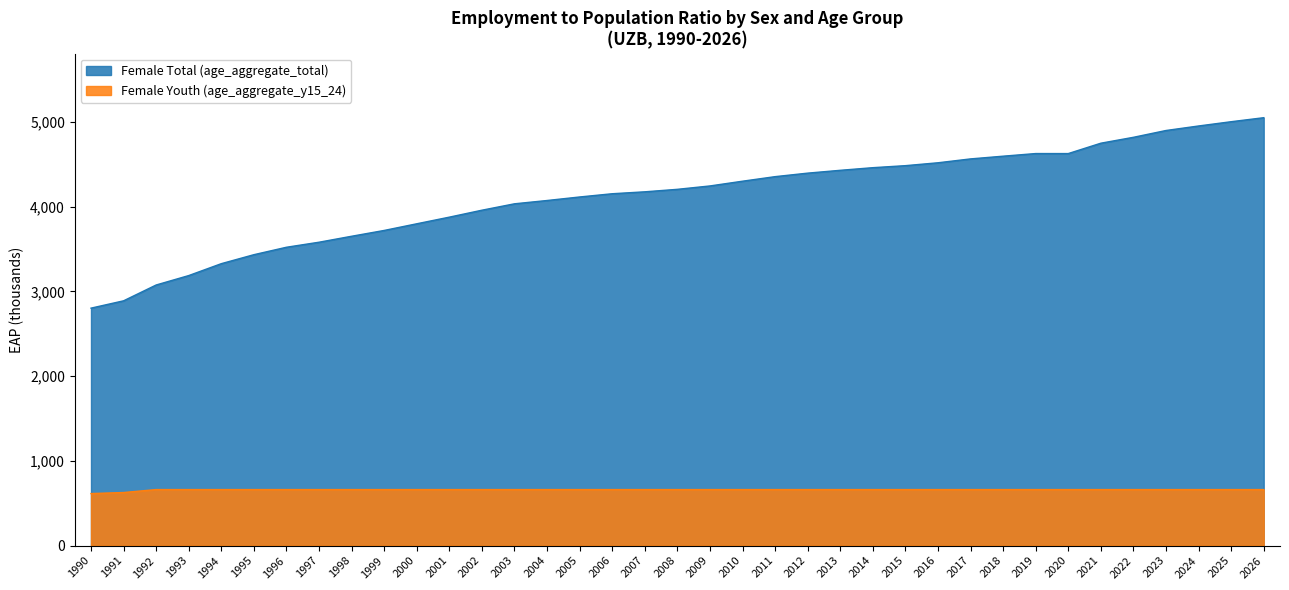

True or false: Female Youth (age_aggregate_y15_24) and Female Total (age_aggregate_total) cross at least once.

False